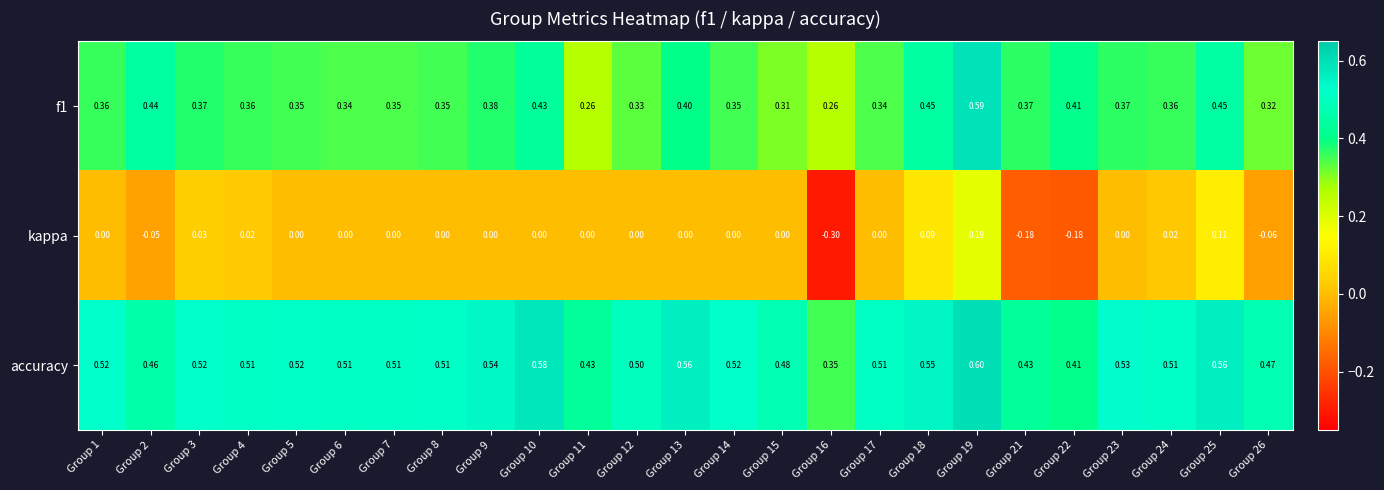

How many categories are shown in the chart?

25